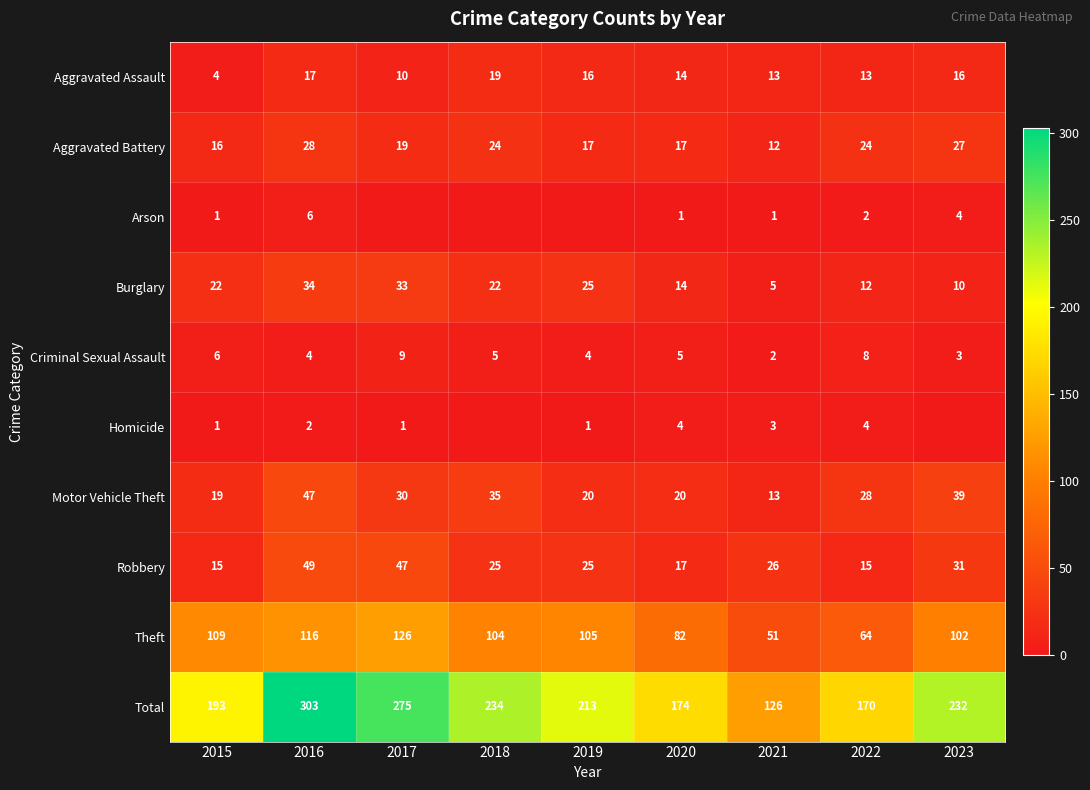

How many values in the Theft series are below 104?

4